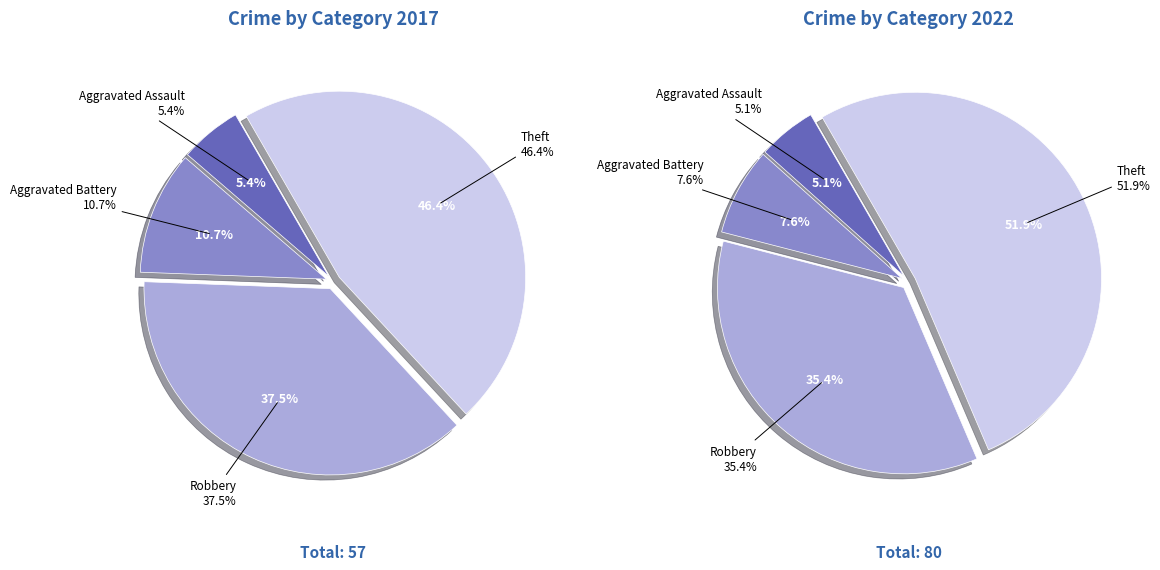

What percentage is the values_2017 slice, to the nearest percent?

5%